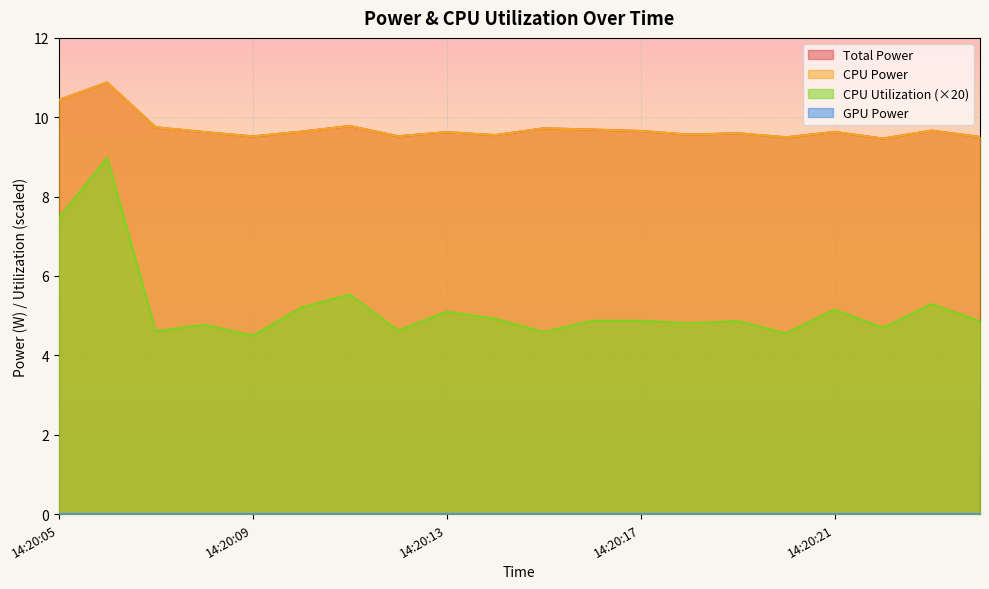

True or false: CPU Utilization has more than 0 interior local peaks.

True